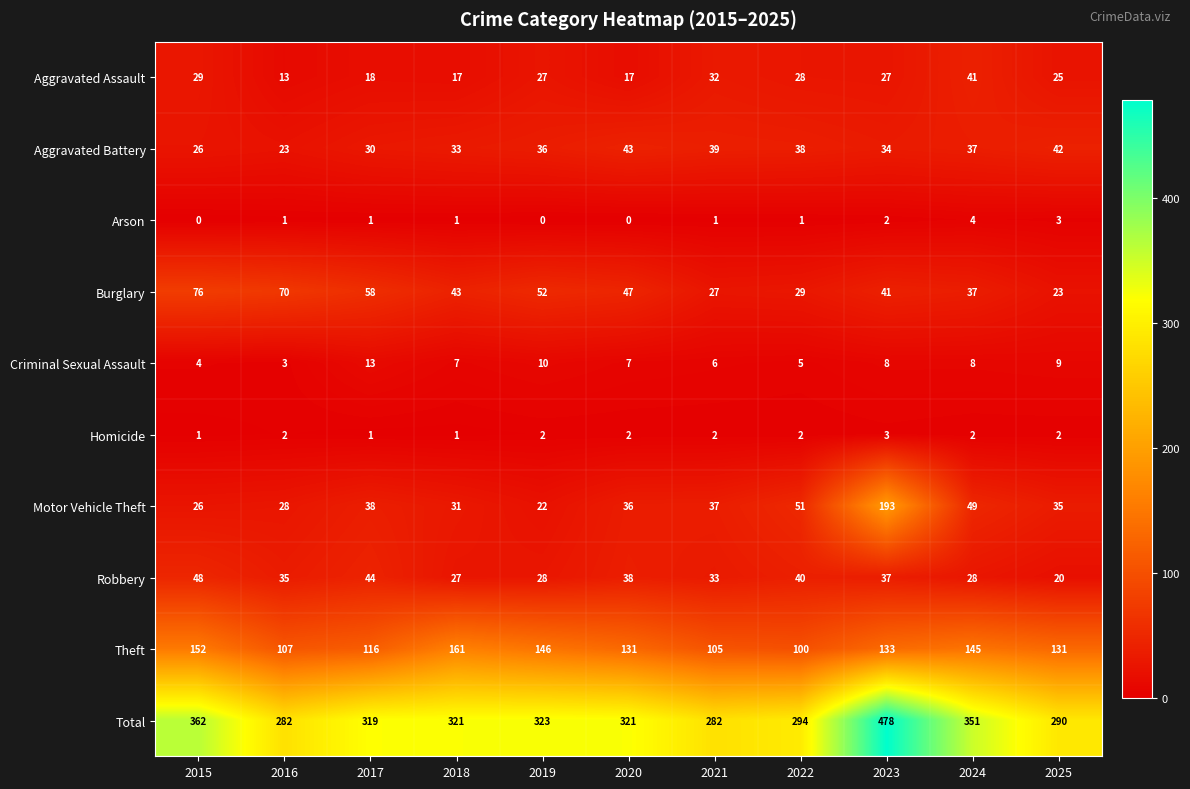

At which label is Total closest to 380?

2015